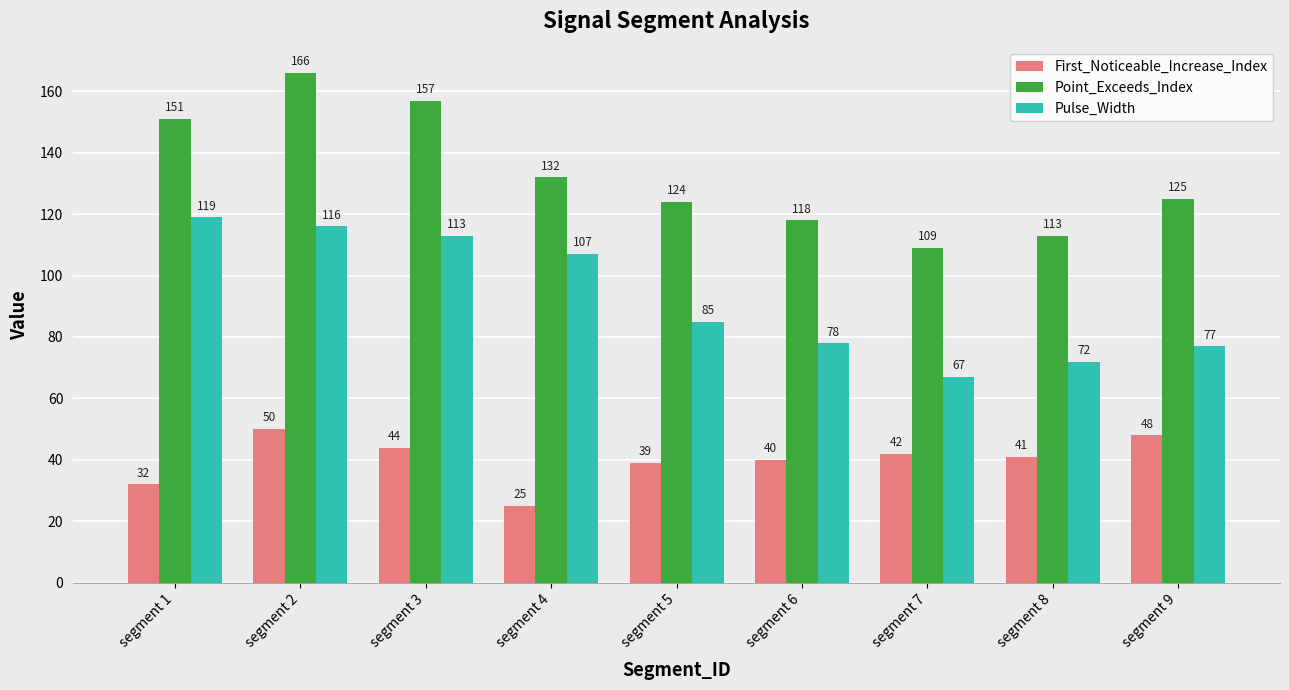

True or false: Pulse_Width has a value of 107 at segment 4.

True